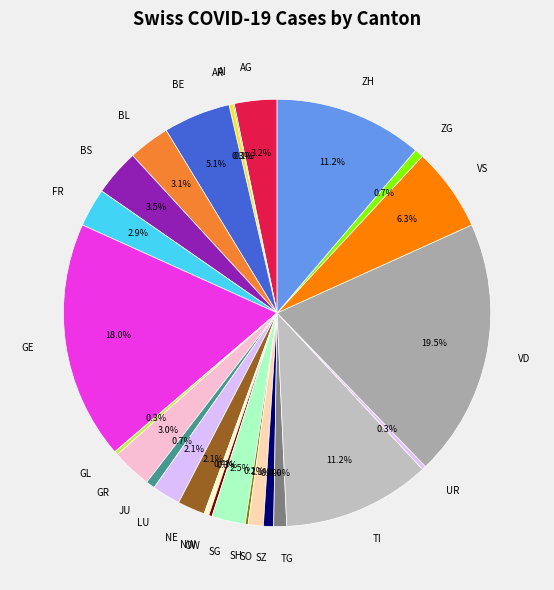

Between JU and BL, which is larger?

BL